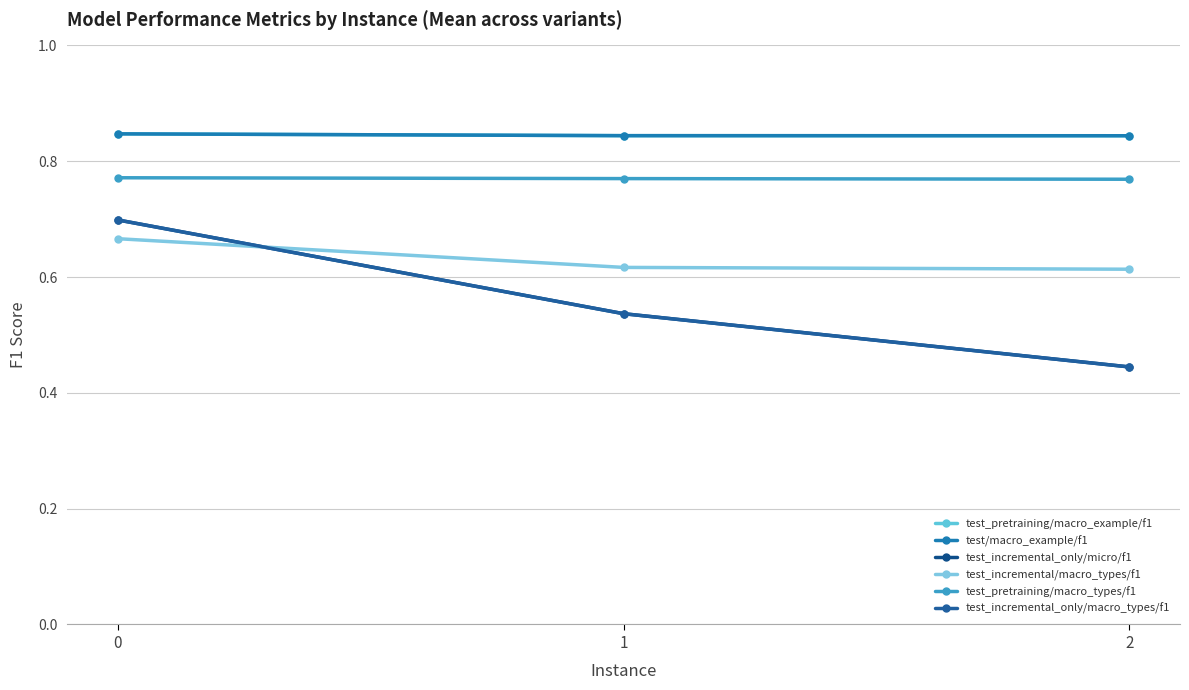

Which has a higher value, 2 or 1?

1